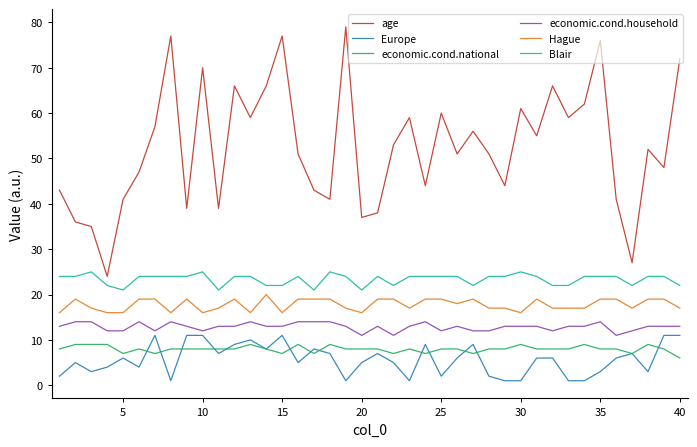

Does the chart display data point markers on the line(s)?

No